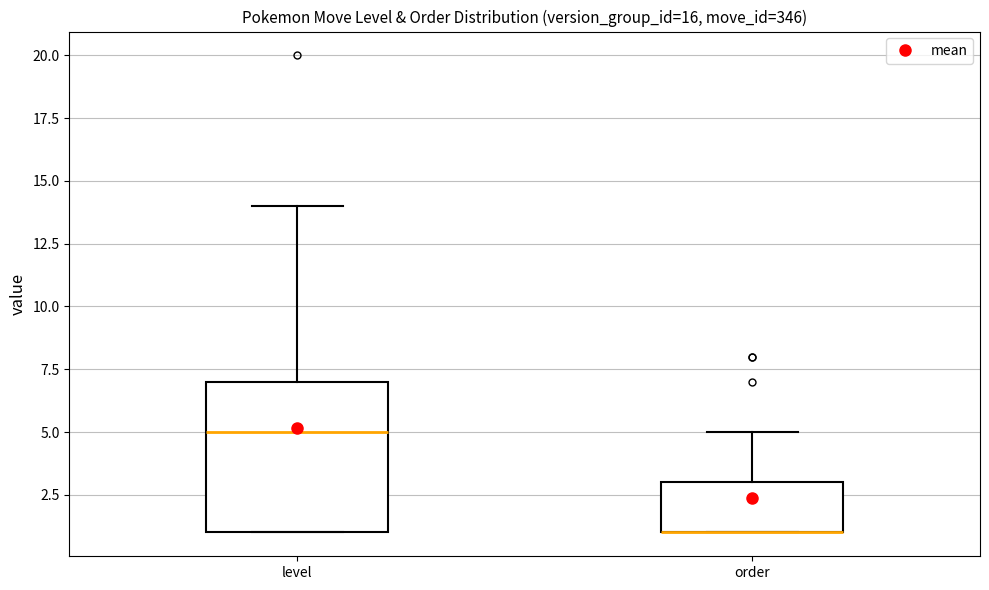

Reading left to right, transcribe this box plot: for each box, give where its median line is, the range the box spans, and where its two whiskers end, as read against the y-axis. The values are not printed on the chart, so give them approximately, as read against the axis.

level: median 5, box 1 to 7, whiskers 1 to 14
order: median 1 (drawn on the box's lower edge), box 1 to 3, whiskers 1 to 5